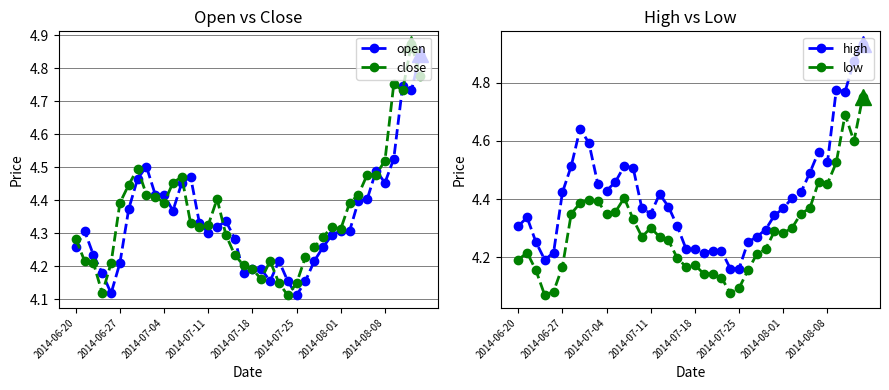

How many lines are shown in the chart?

4